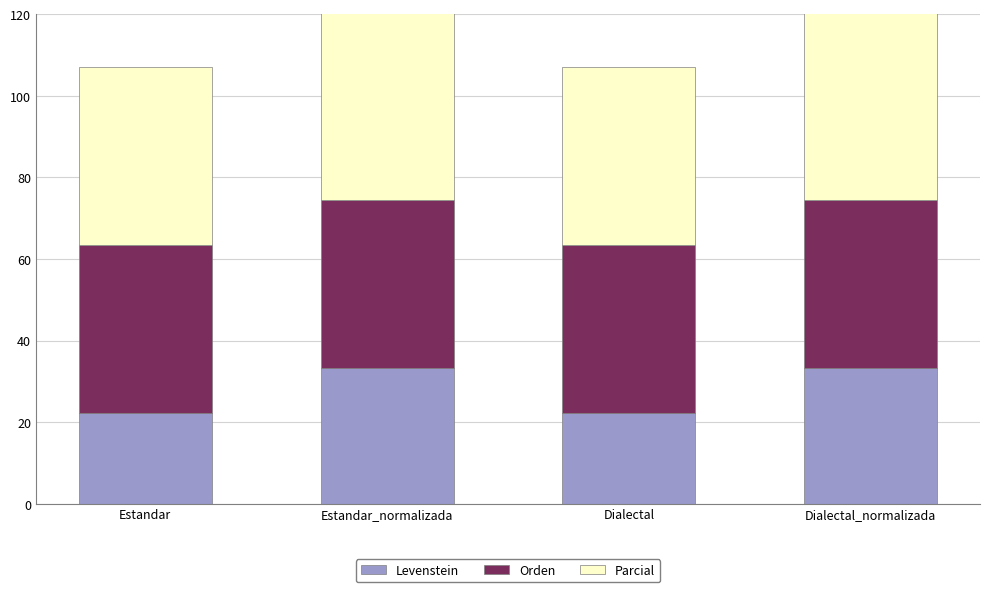

What is the minimum value for Levenstein?

22.2